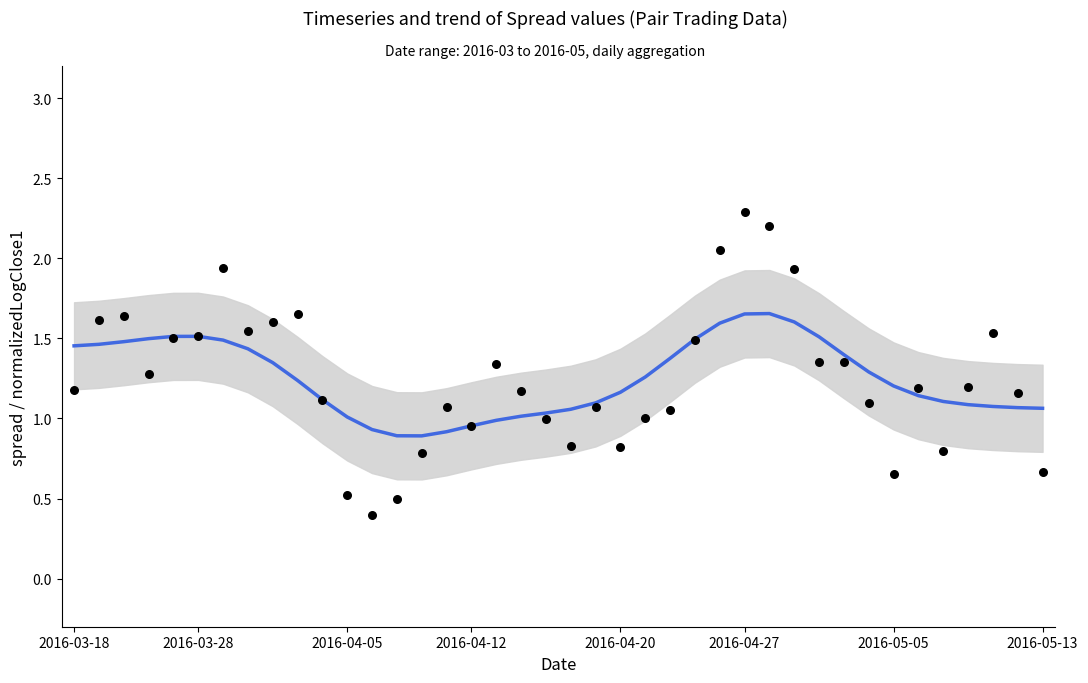

At which category is the sum across all series the highest?

2016-04-27